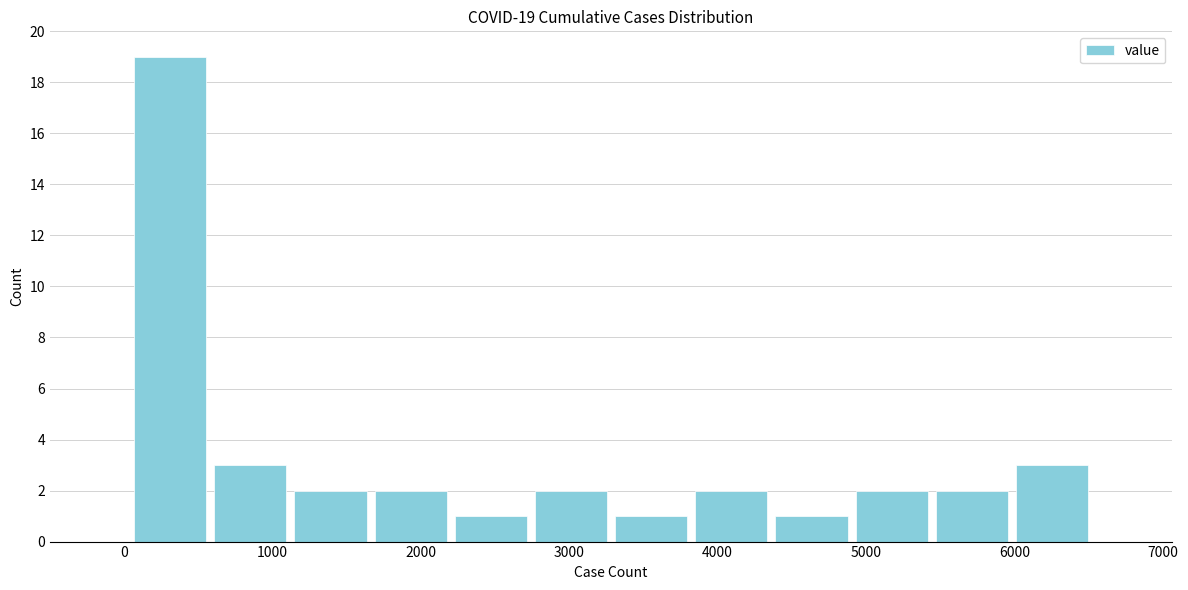

Over which range of the x-axis is the bar tallest?

0 to 600